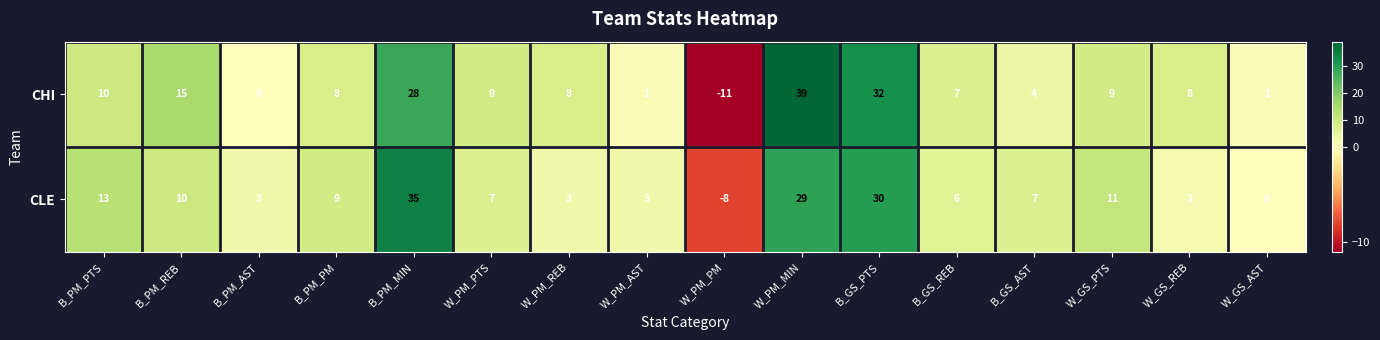

What is the total value across all series at W_GS_PTS?

20